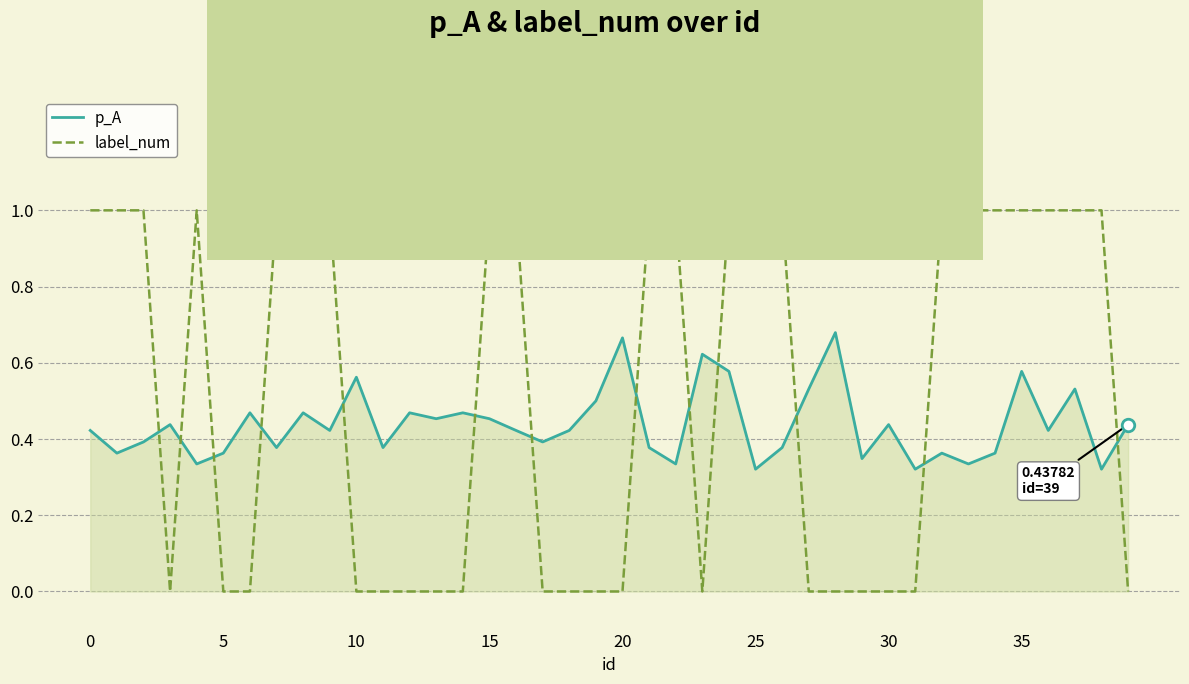

Which series has the widest spread of values?

label_num